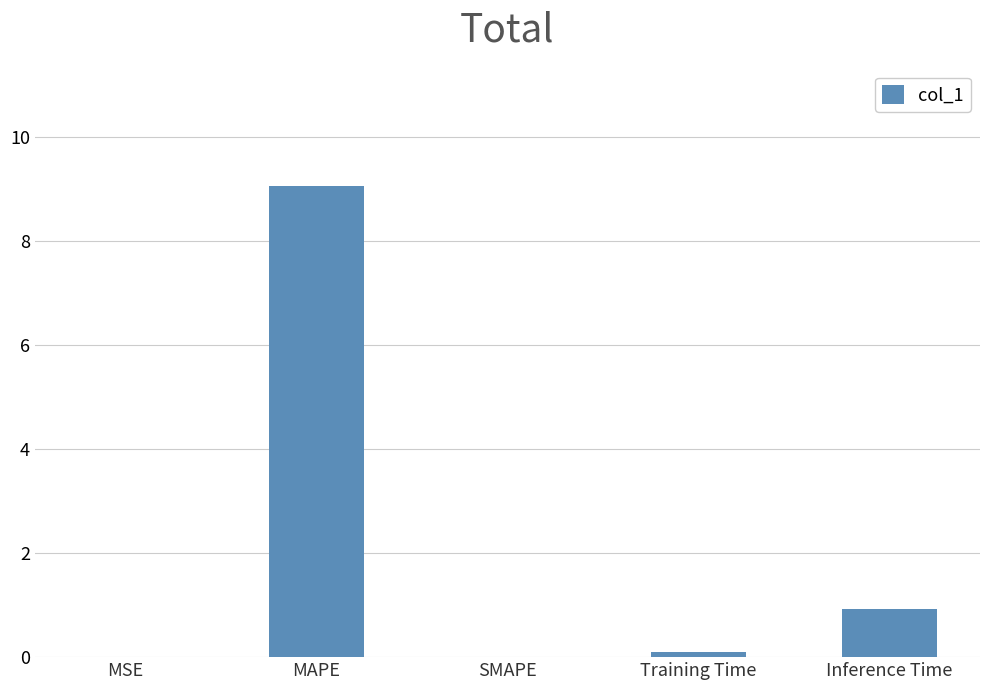

Is it true that the value at Inference Time is 0.3?

False